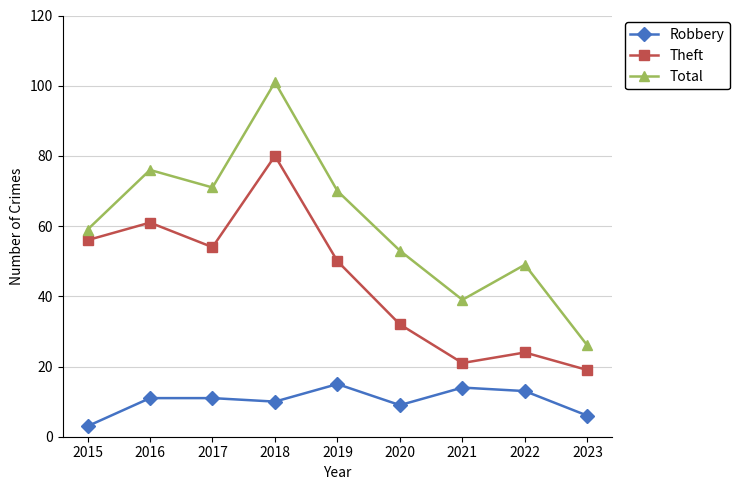

What is the difference between the maximum and minimum values in the Total series?

75